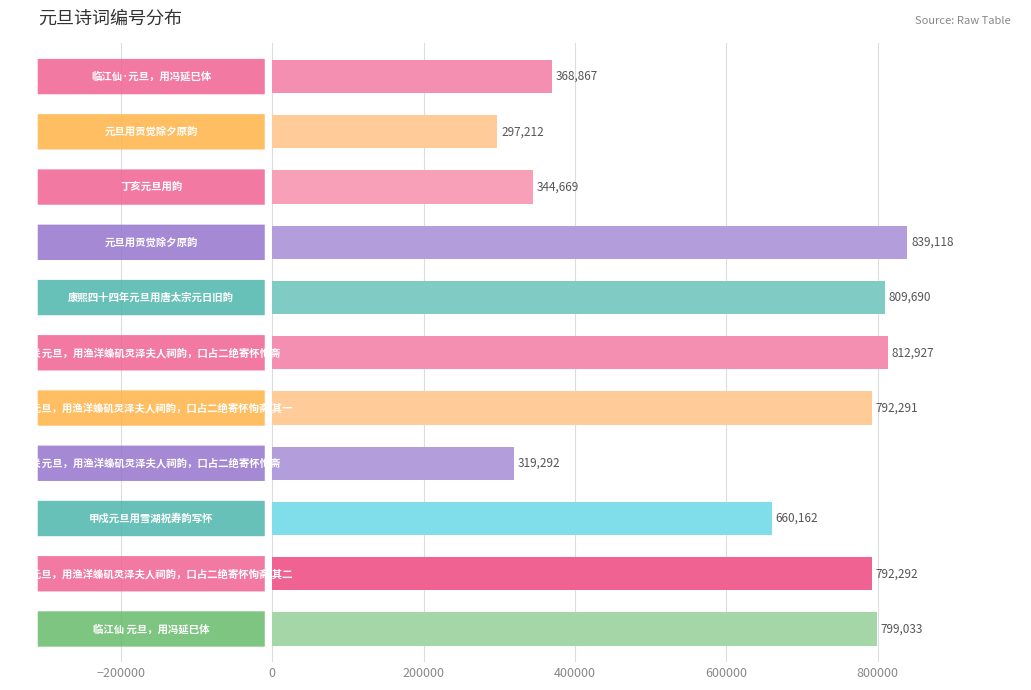

How many data points does each series have?

11